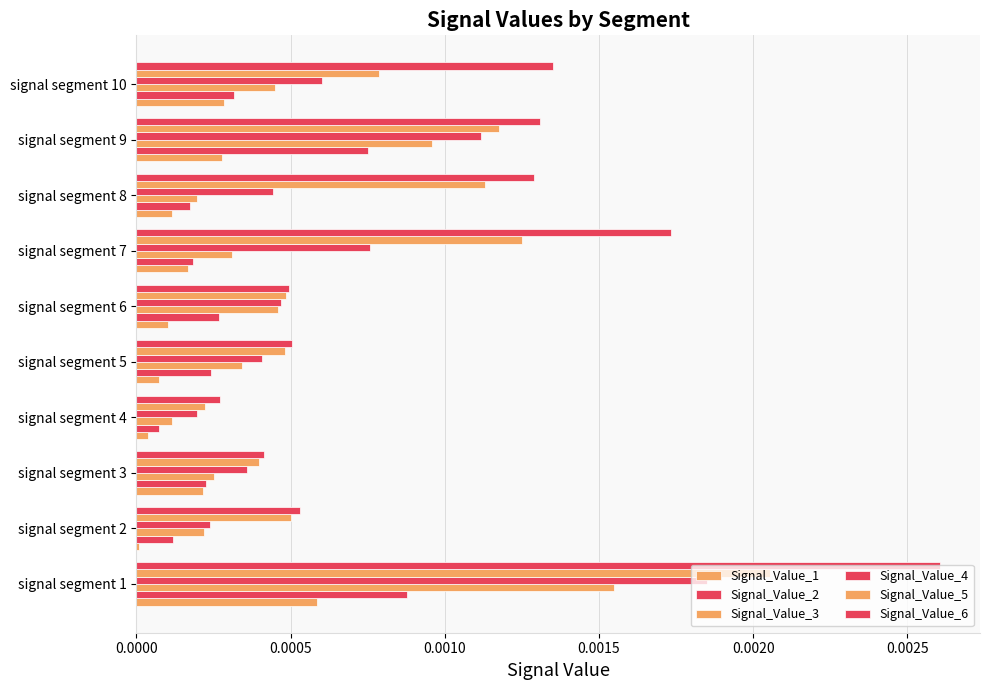

Count the number of data series in this chart.

6